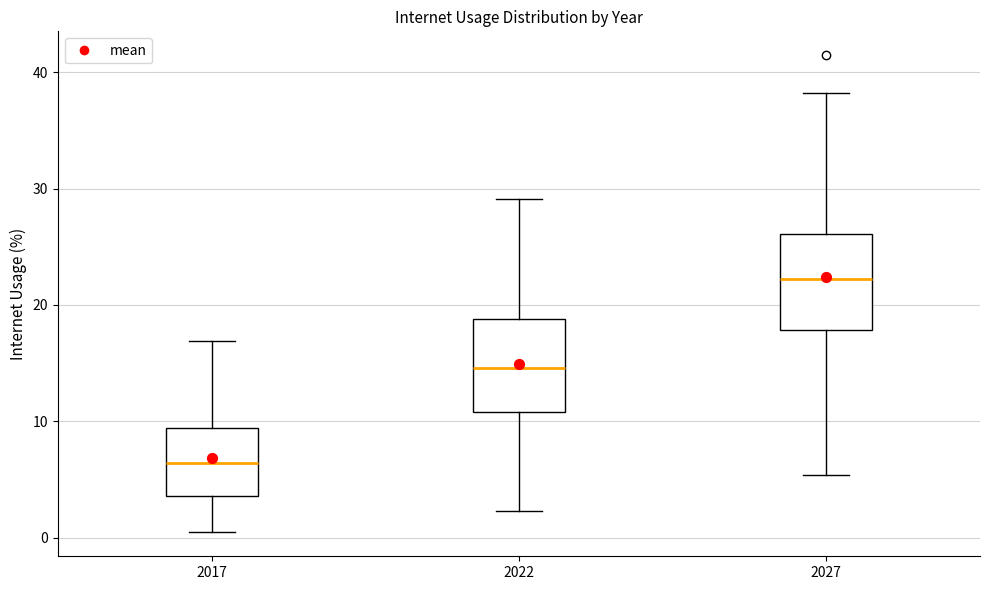

Which box's median line is the highest?

2027